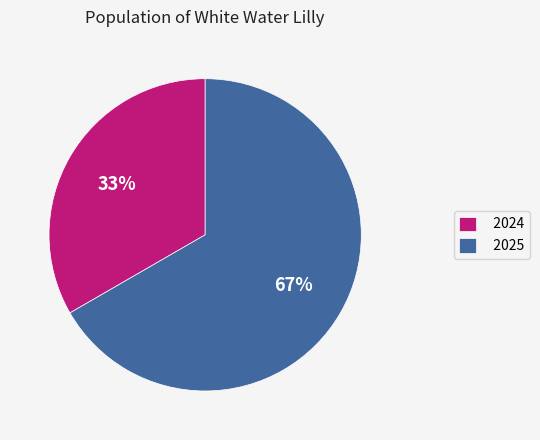

Is it true that 2024 is 33% of the pie?

True